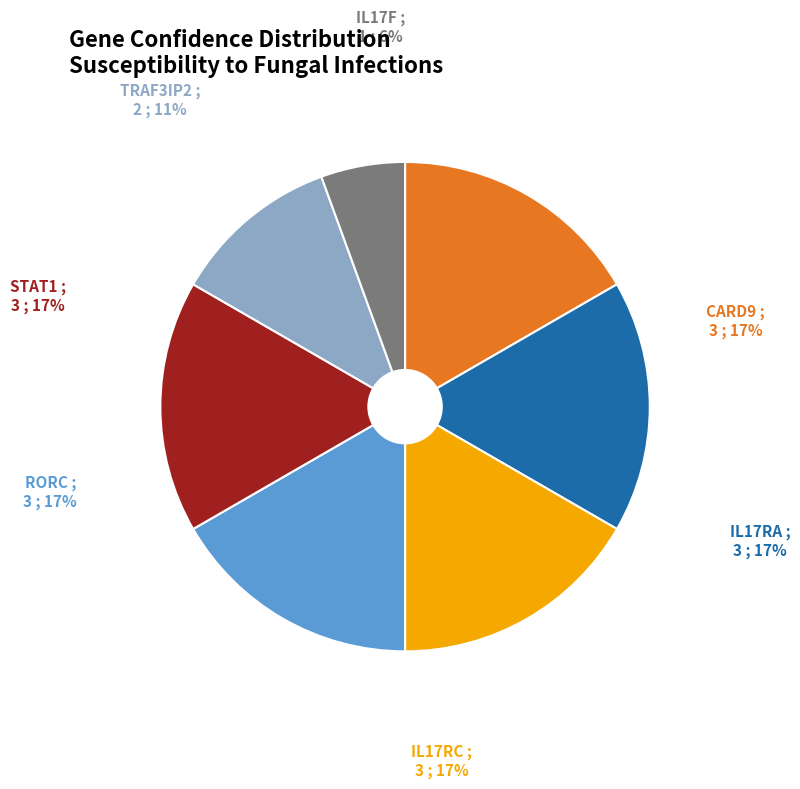

What percentage is the STAT1 slice, to the nearest percent?

17%